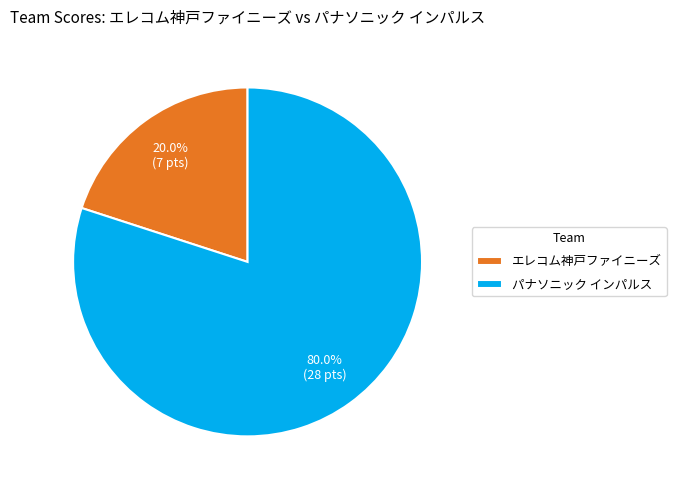

Count the number of slices in the pie.

2